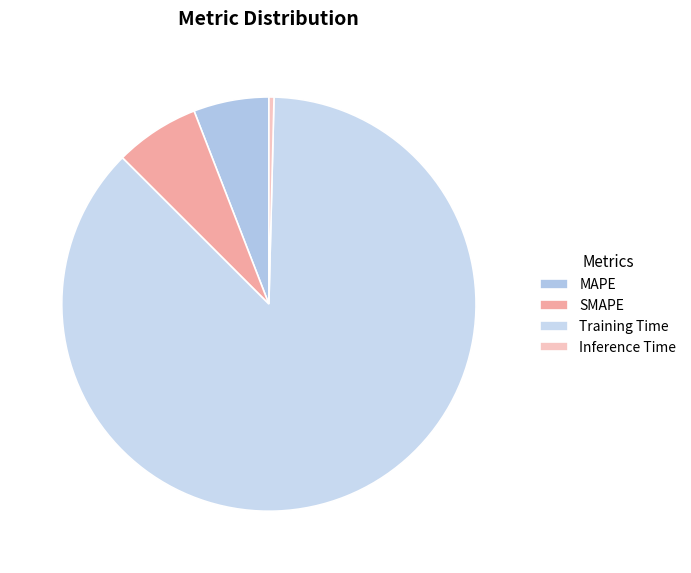

To the nearest percent, what is the combined percentage of MAPE and Training Time?

93%